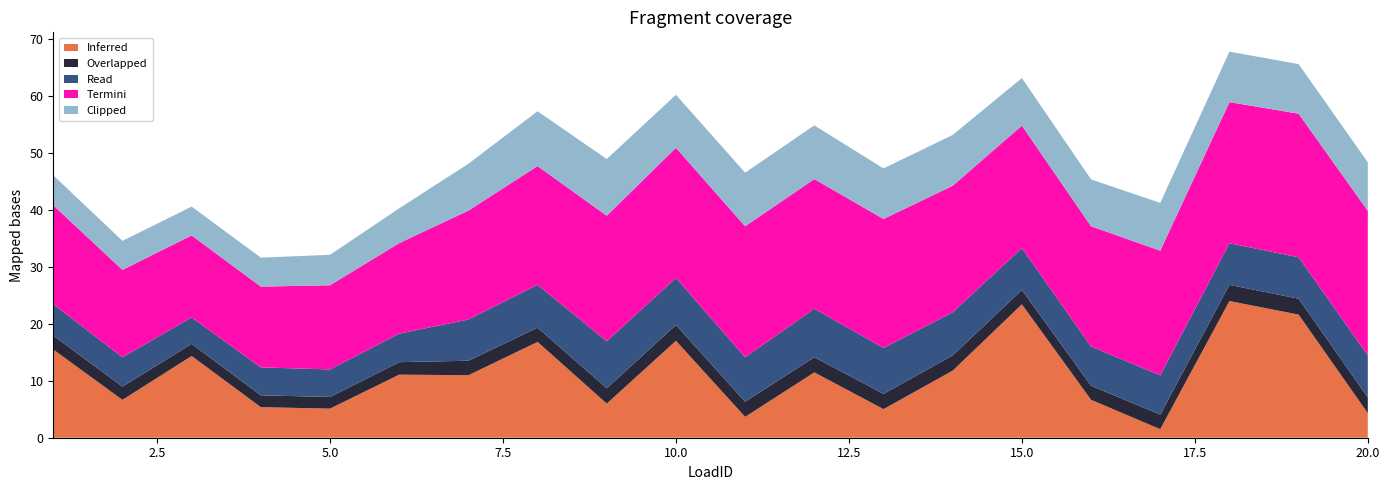

Reading left to right, what are all the values shown in this chart?

Inferred: 15.5	6.6	14.3	5.4	5.1	11.1	11.0	16.8	6.0	17.0	3.7	11.5	5.0	11.8	23.4	6.7	1.5	24.0	21.6	4.3
Overlapped: 2.4	2.3	2.1	2.1	2.0	2.2	2.5	2.5	2.7	2.8	2.7	2.7	2.7	2.7	2.5	2.5	2.6	2.8	2.8	2.7
Read: 5.5	5.2	4.6	4.9	4.8	5.0	7.2	7.5	8.2	8.3	7.8	8.5	8.0	7.6	7.3	6.9	6.9	7.3	7.3	7.4
Termini: 17.3	15.3	14.4	14.2	14.8	15.9	19.1	20.8	22.0	22.8	23.0	22.7	22.6	22.2	21.5	21.1	21.9	24.7	25.2	25.3
Clipped: 5.2	5.1	5.0	5.1	5.3	6.1	8.2	9.6	9.9	9.3	9.4	9.4	8.9	8.9	8.3	8.2	8.4	8.8	8.7	8.5